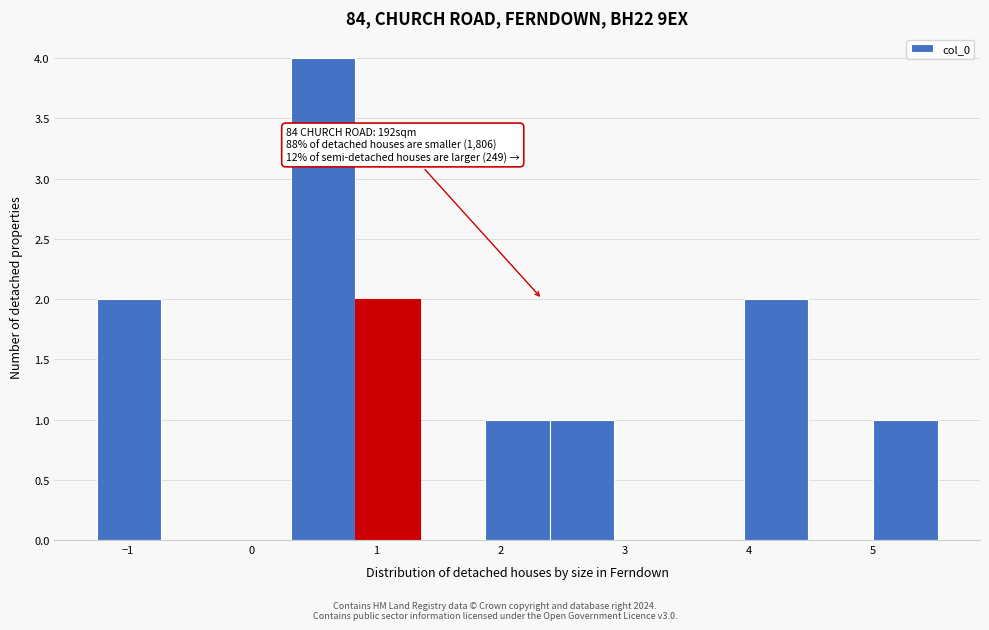

Which range on the x-axis has the tallest bar?

0.3 to 0.8